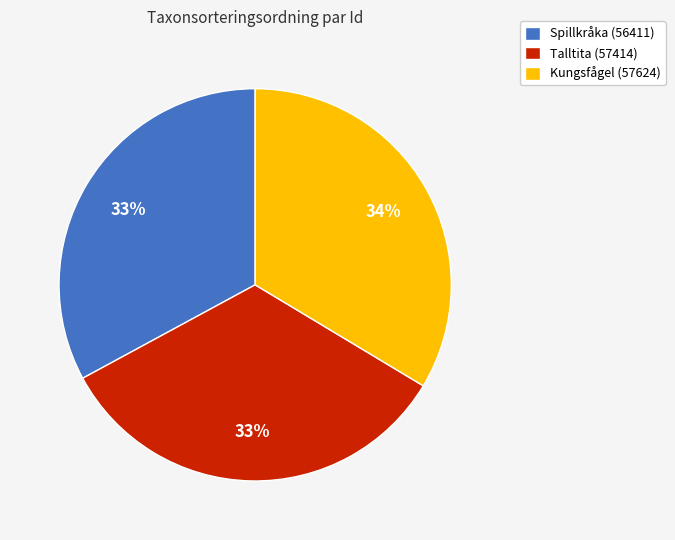

Is it true that Kungsfågel (57624) is 34% of the pie?

True